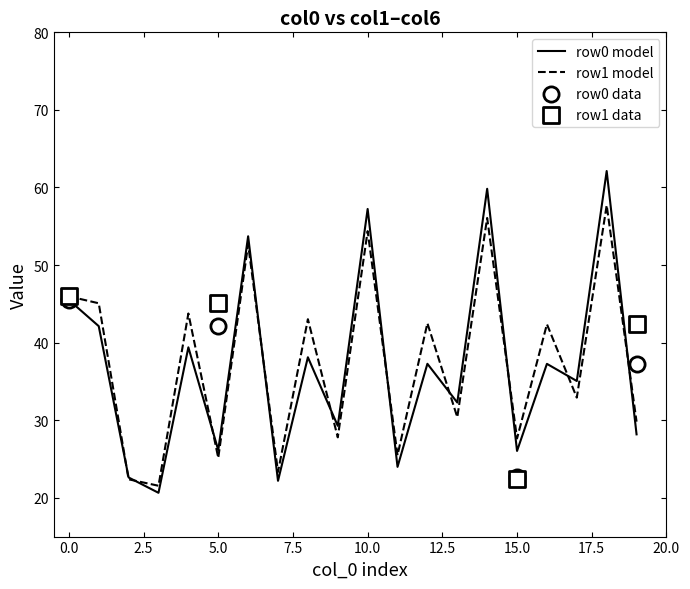

What is the maximum value for row0 model?

62.1